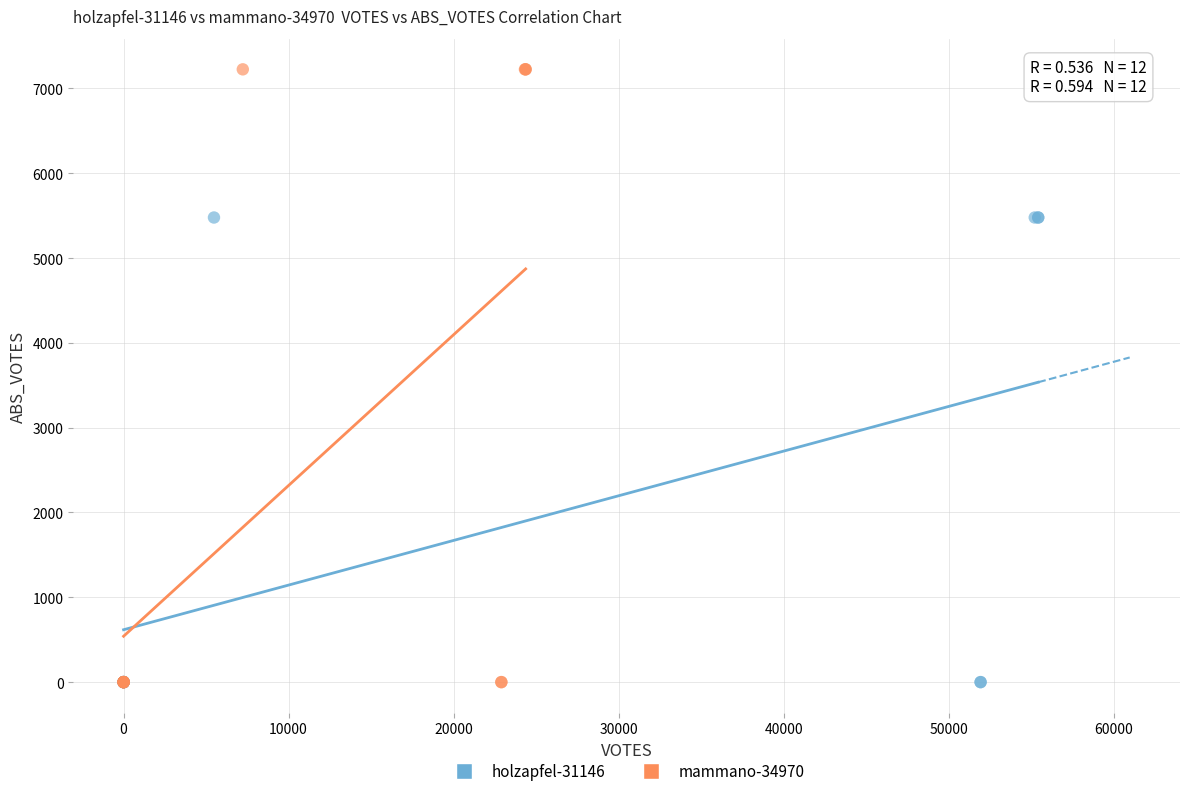

Which series contains the highest Y value?

mammano-34970